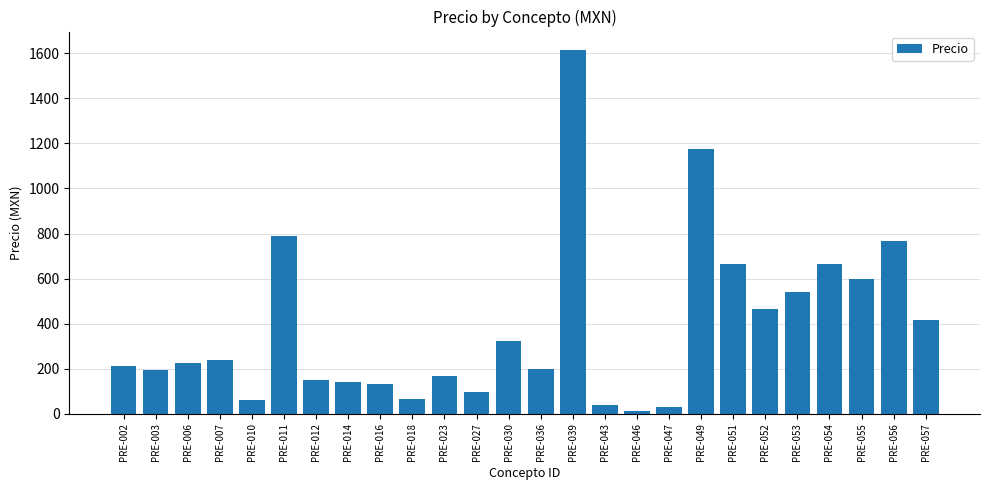

What value does the data have at PRE-023?

169.4